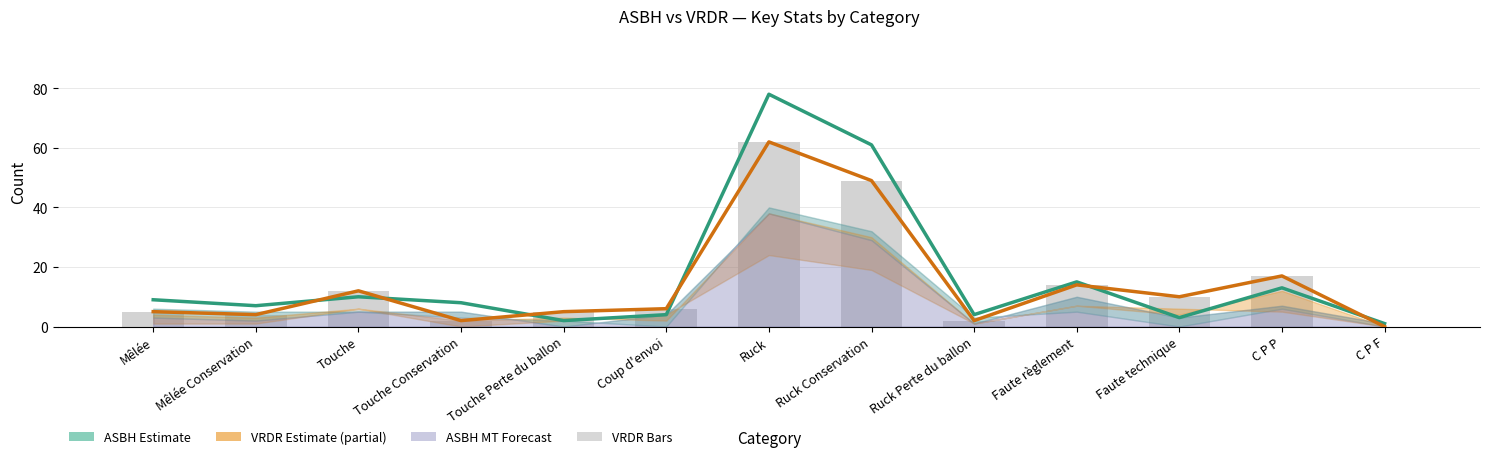

What is the difference between the maximum and second lowest values in the VRDR (total) series?

60